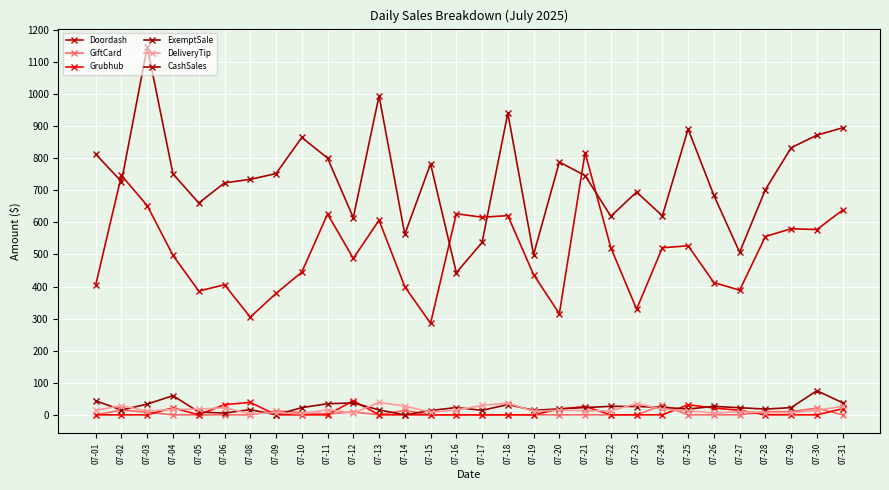

What is the spread (max minus min) of values at 07-26?

684.3